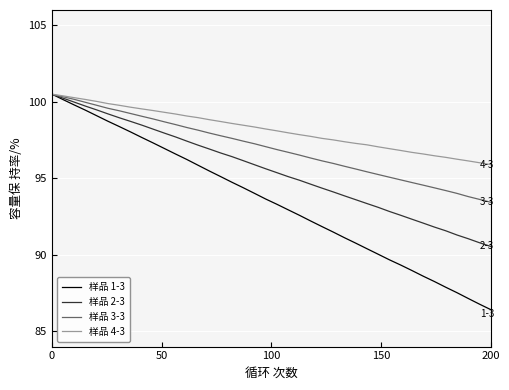

What is the value of the 样品 1-3 point at the 22nd from the left?

92.9